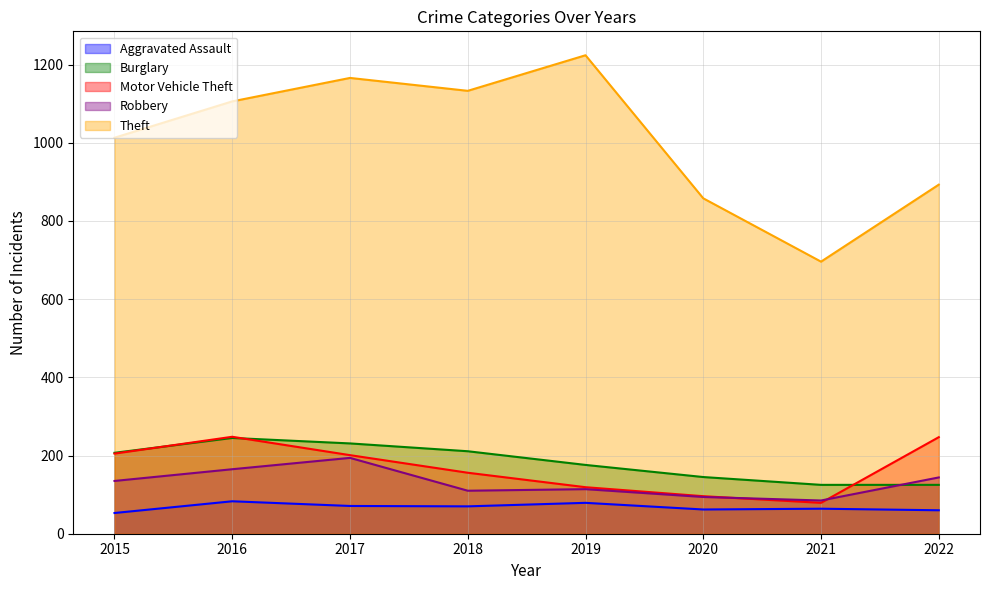

Reading left to right, extract all data points from this chart.

Aggravated Assault: 53	83	71	70	79	62	64	60
Burglary: 207	245	231	211	176	145	125	125
Motor Vehicle Theft: 205	248	201	156	119	96	79	247
Robbery: 135	165	194	110	114	94	85	144
Theft: 1013	1106	1166	1133	1224	858	696	893